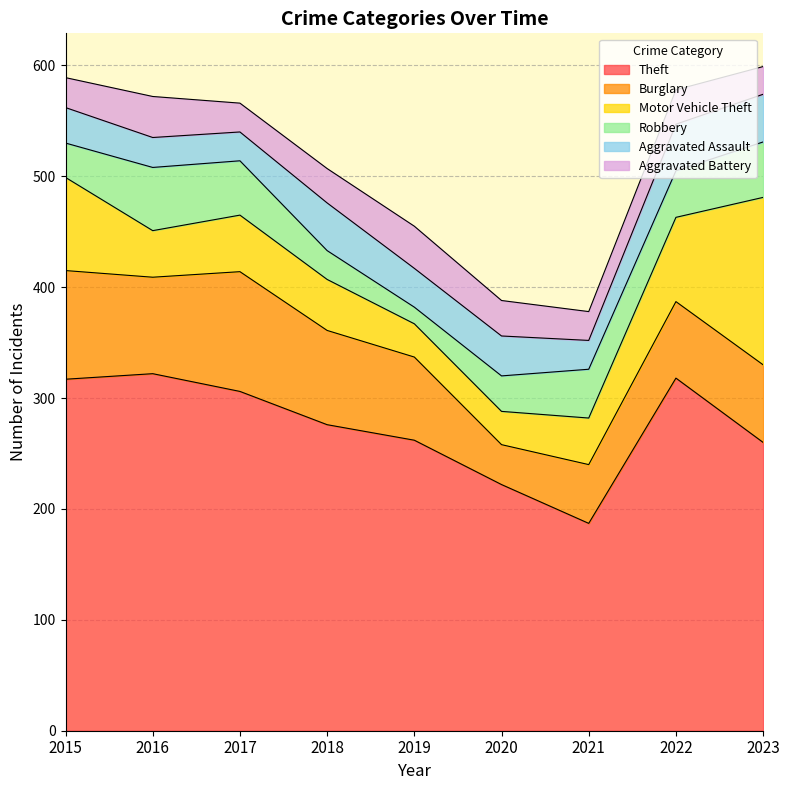

Where is Aggravated Assault nearest to the value 34?

2019